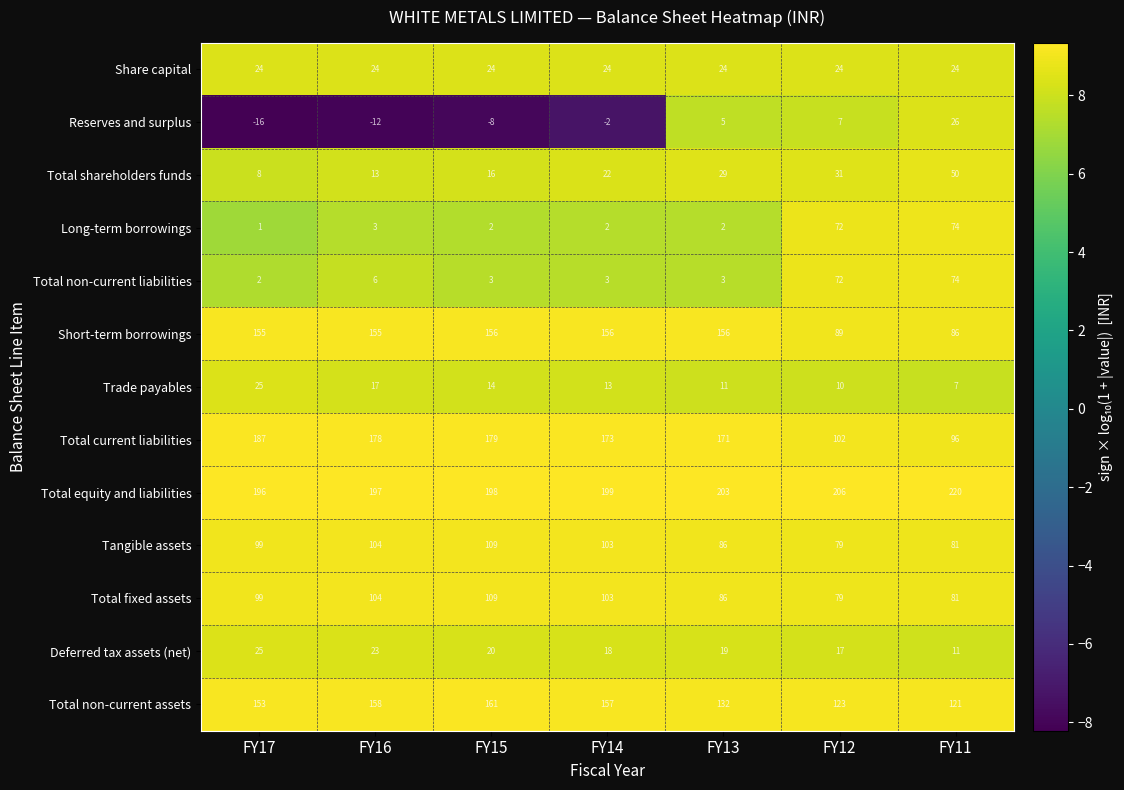

Between FY17 and FY15, which series saw the biggest shift?

Trade payables